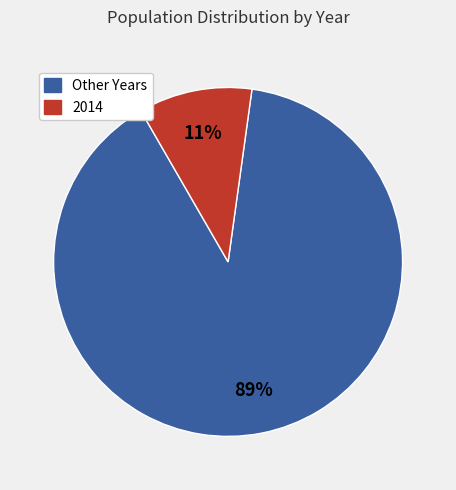

To the nearest percent, what is the average slice percentage?

50%